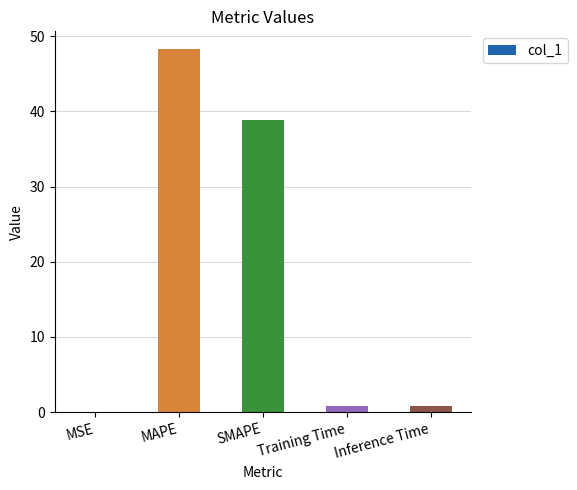

What is the approximate value at MAPE?

48.3